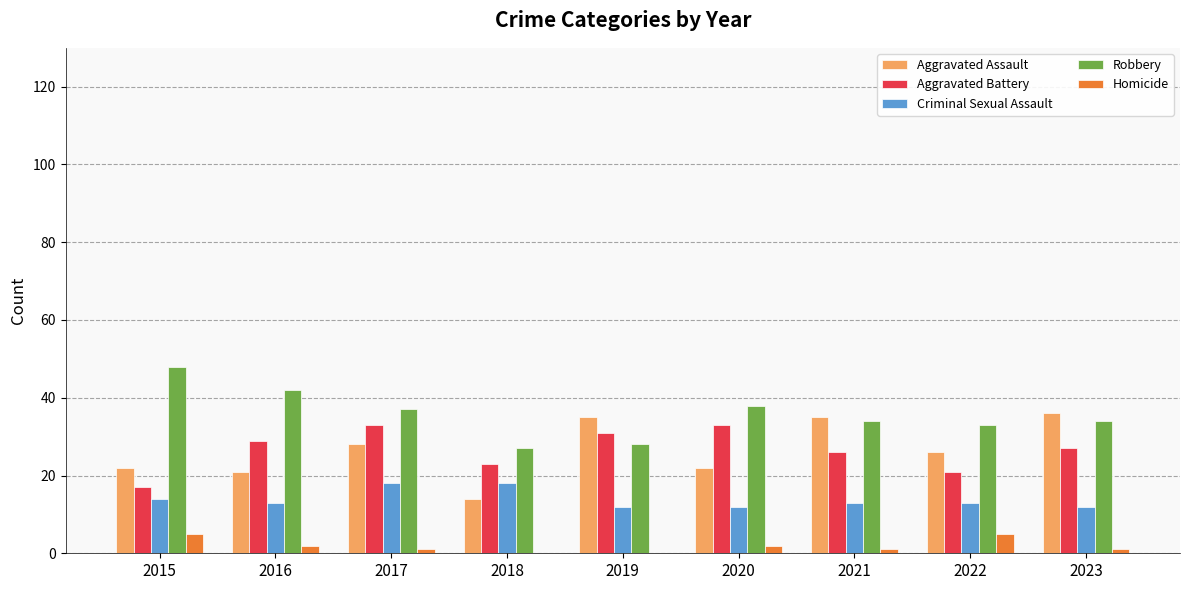

What is the sum of all Aggravated Assault values?

239